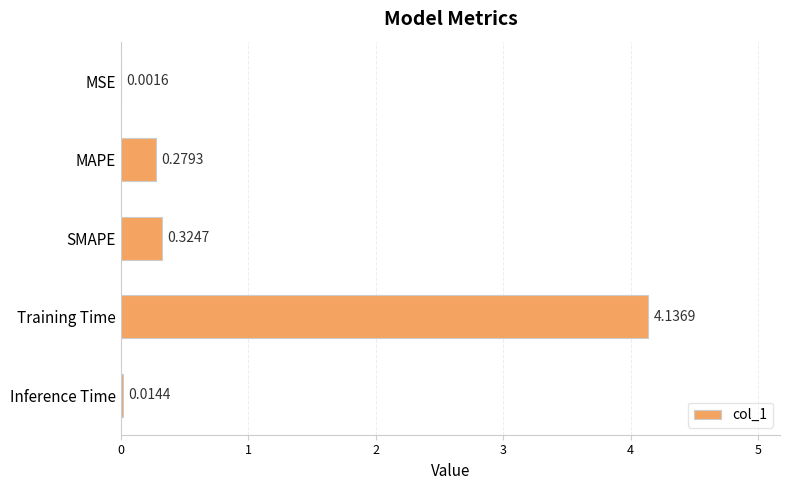

Count the number of categories in the chart.

5